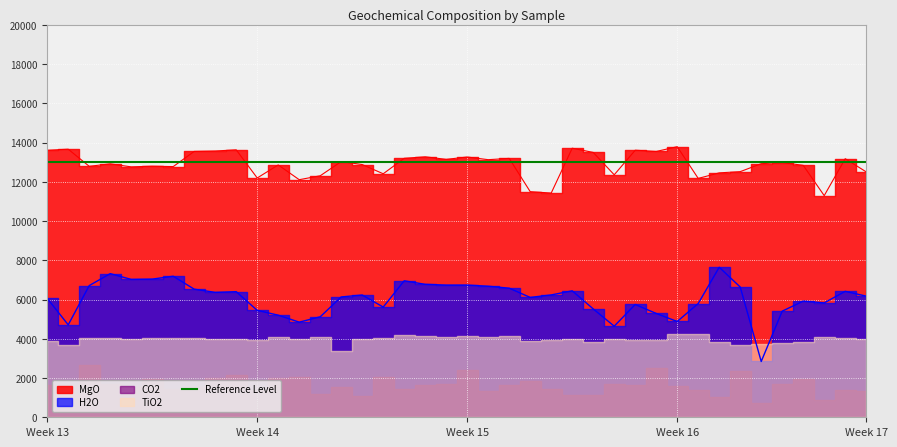

Where is MgO nearest to the value 12541?

33